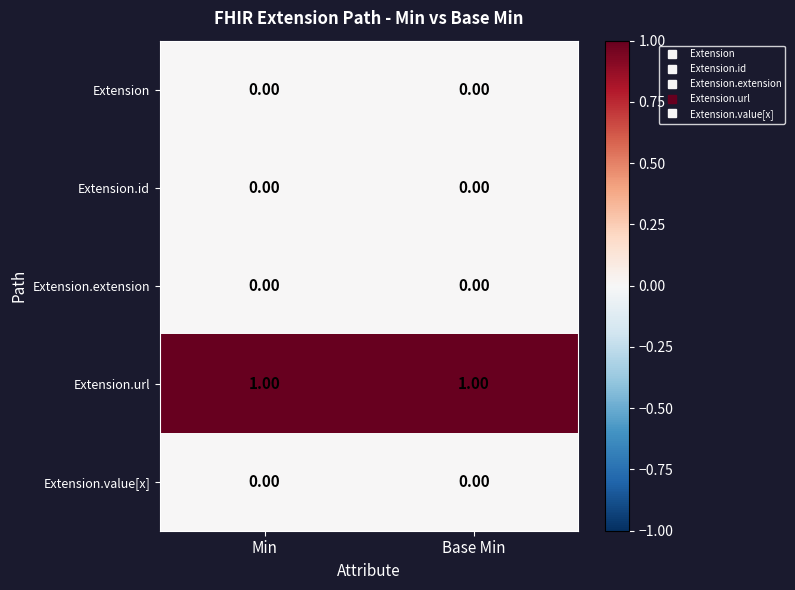

Which series has the largest total across all categories?

Extension.url